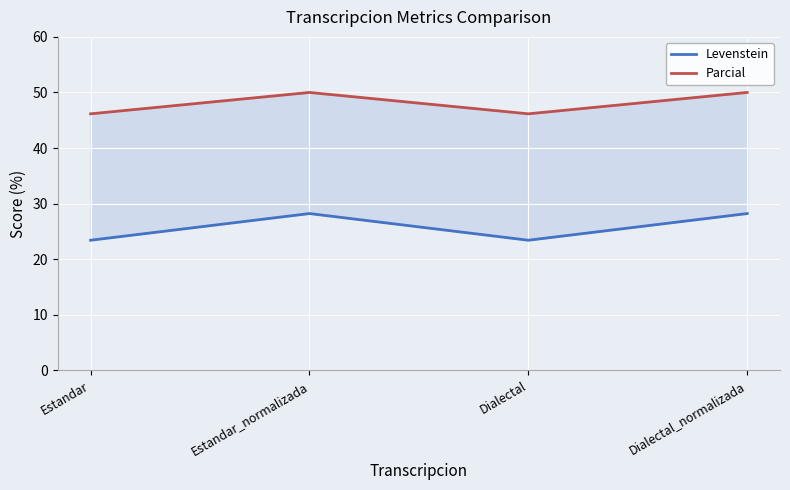

What is the difference between the second highest and second lowest values in the Levenstein series?

4.8